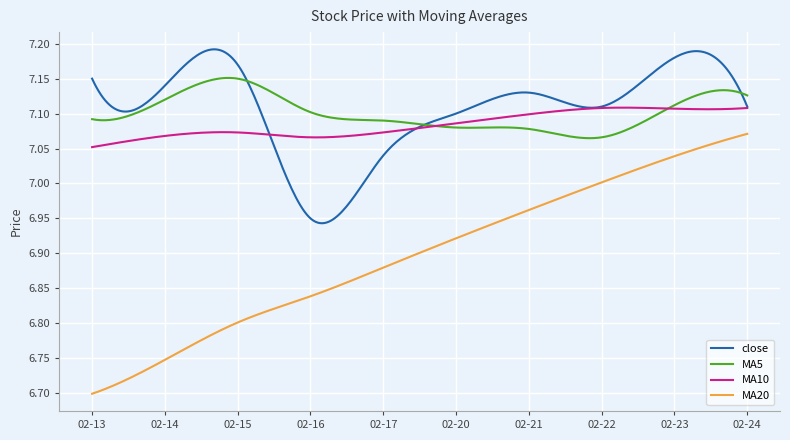

True or false: close has more than 1 points higher than both neighbors.

True